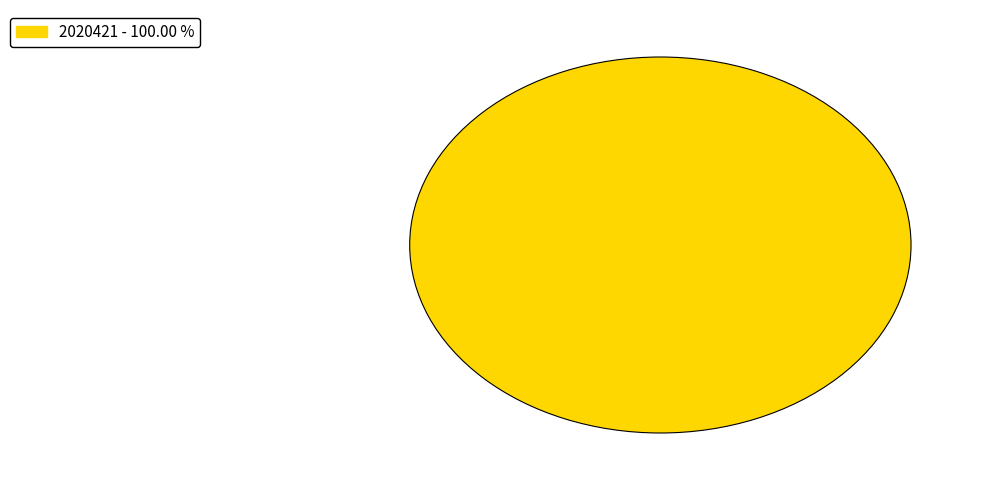

Is there any slice that represents more than half of the pie?

Yes